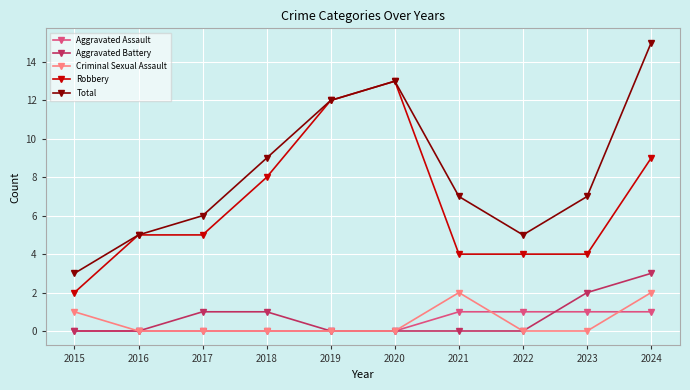

Reading left to right, transcribe all the data shown in this chart.

Aggravated Assault: 0	0	0	0	0	0	1	1	1	1
Aggravated Battery: 0	0	1	1	0	0	0	0	2	3
Criminal Sexual Assault: 1	0	0	0	0	0	2	0	0	2
Robbery: 2	5	5	8	12	13	4	4	4	9
Total: 3	5	6	9	12	13	7	5	7	15